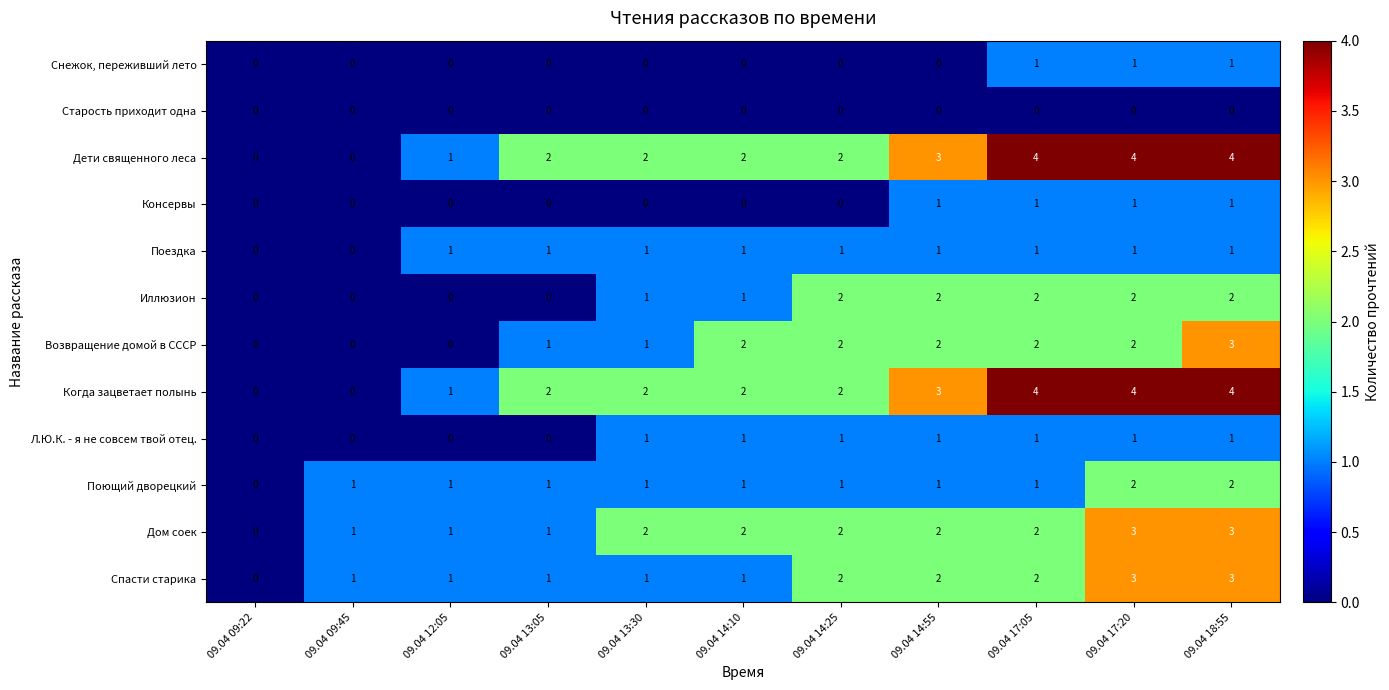

What is the maximum value shown in the chart?

4